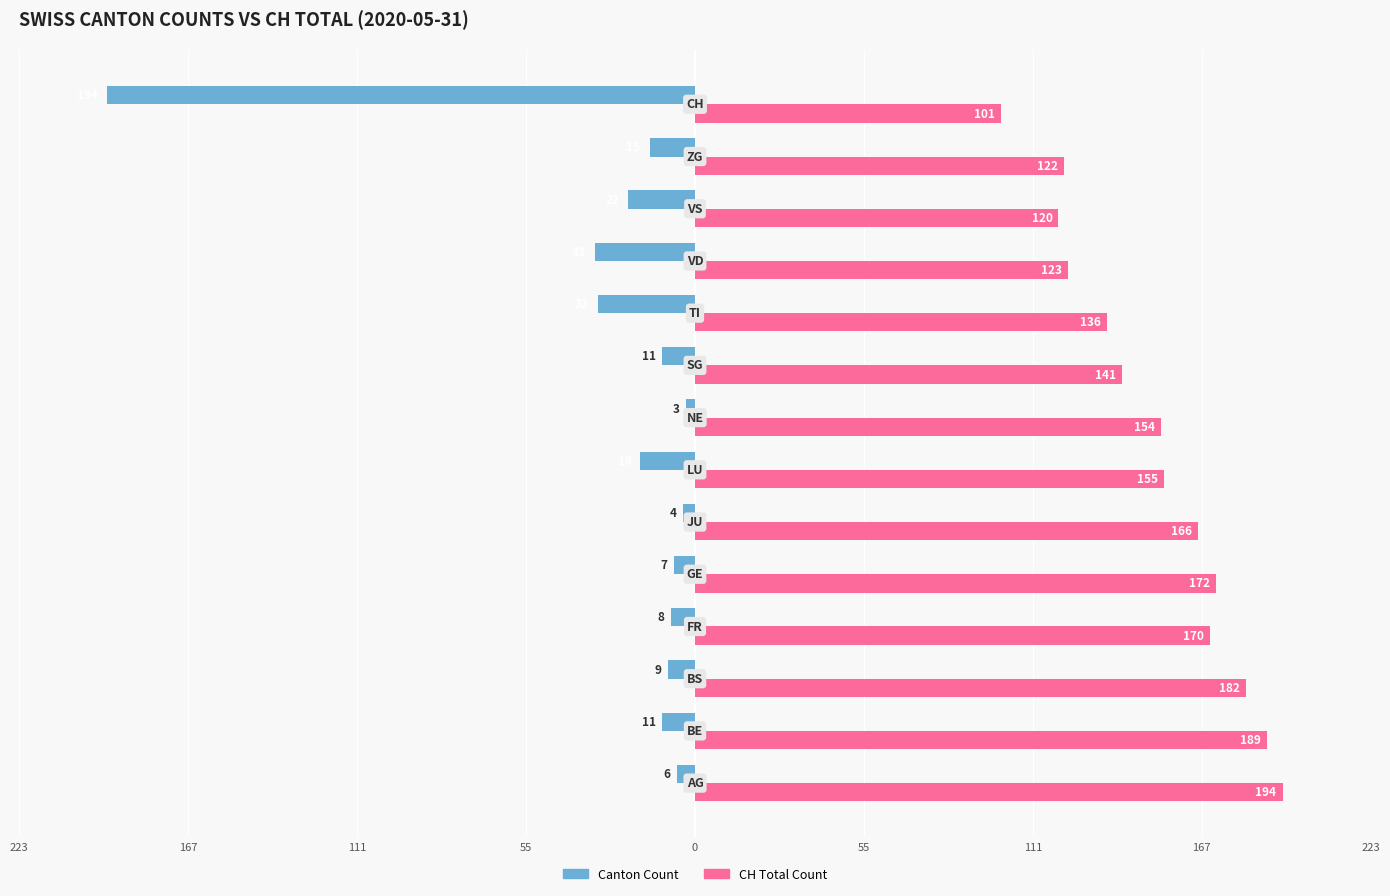

What are all the series names shown in the legend?

Canton Count, CH Total Count